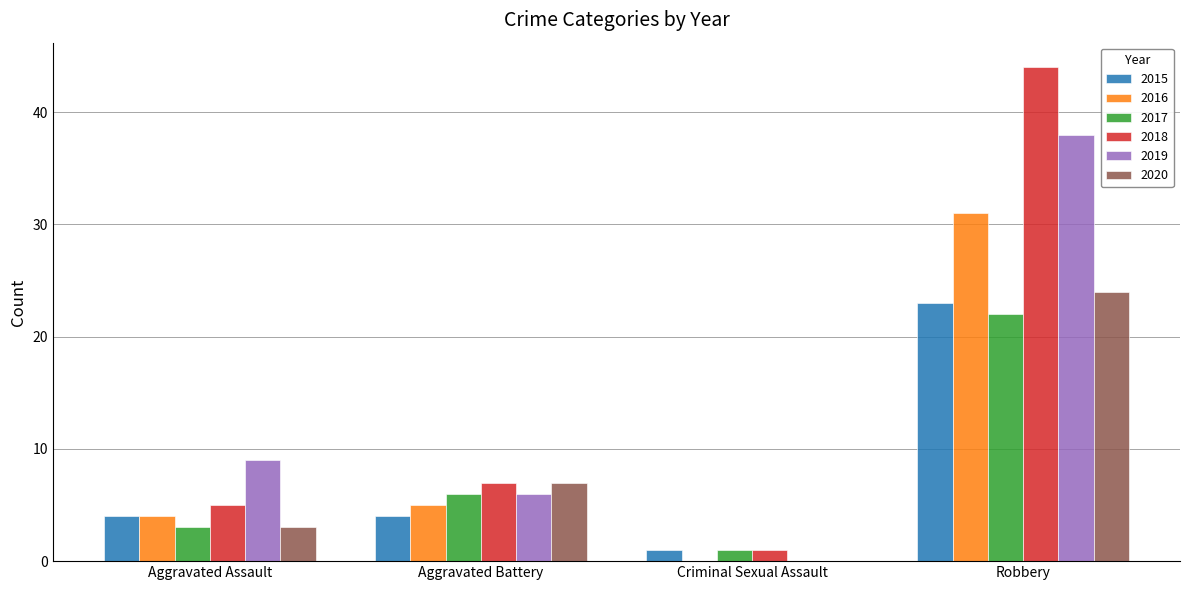

Which series has the widest spread of values?

2018